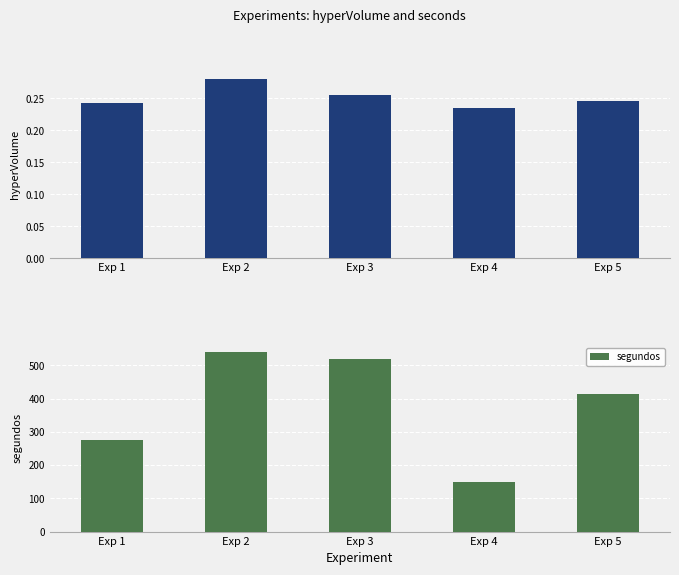

What is the total value across all series at Exp 4?

147.8